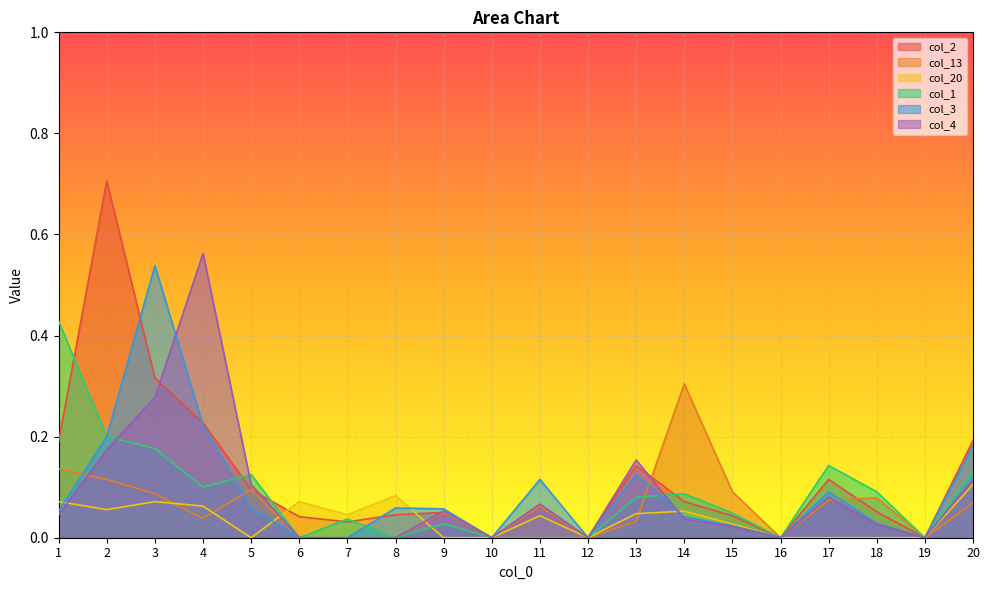

True or false: col_13 and col_1 cross at least once.

True